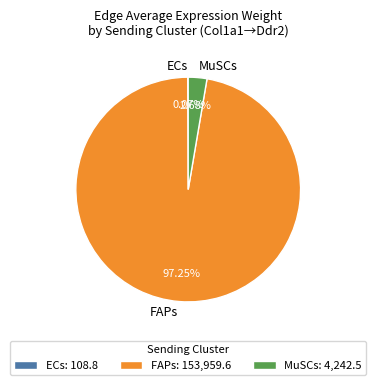

Does any single category account for the majority?

Yes